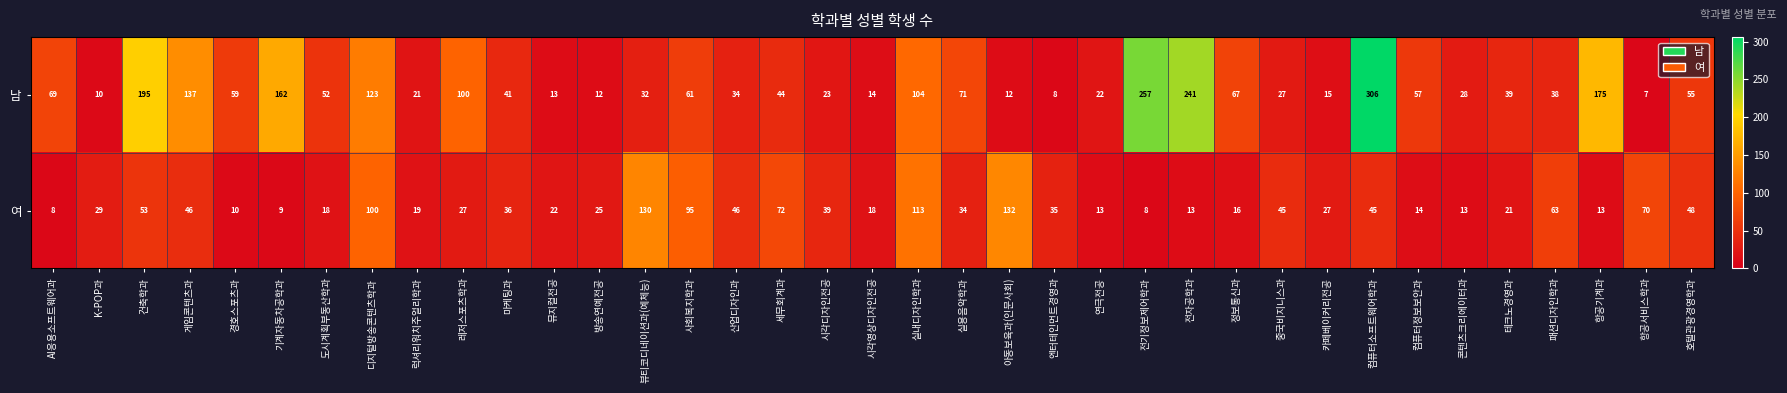

What is the difference between the second highest and minimum values in the 남 series?

250